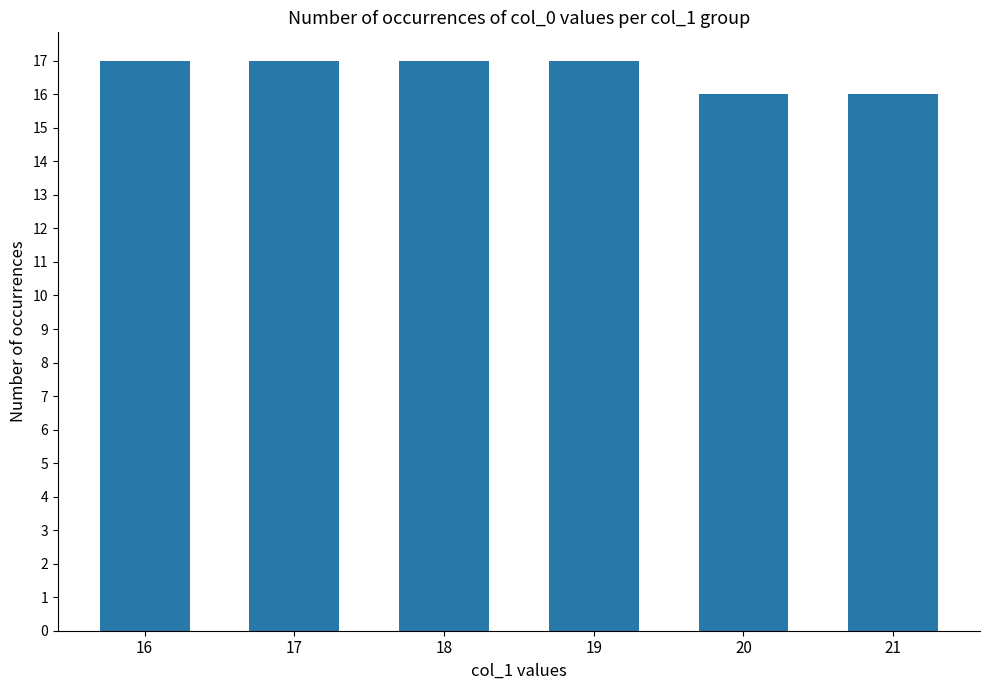

Count the values in the range 16 to 17.

6